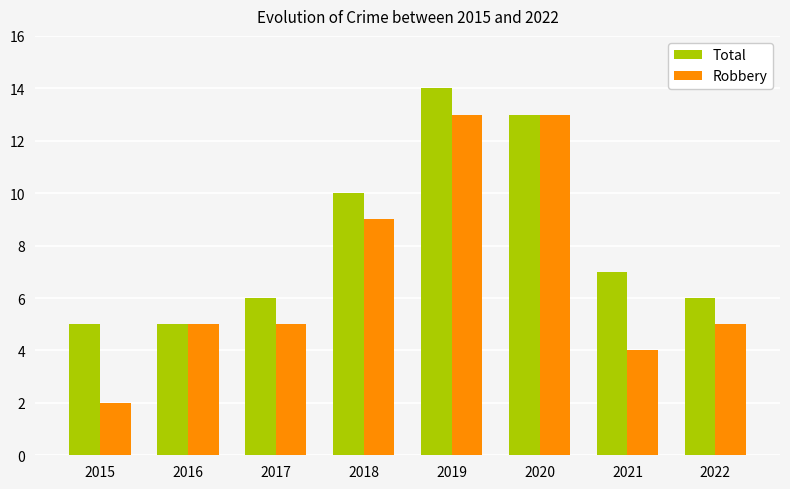

Which series has the largest range (max minus min)?

Robbery